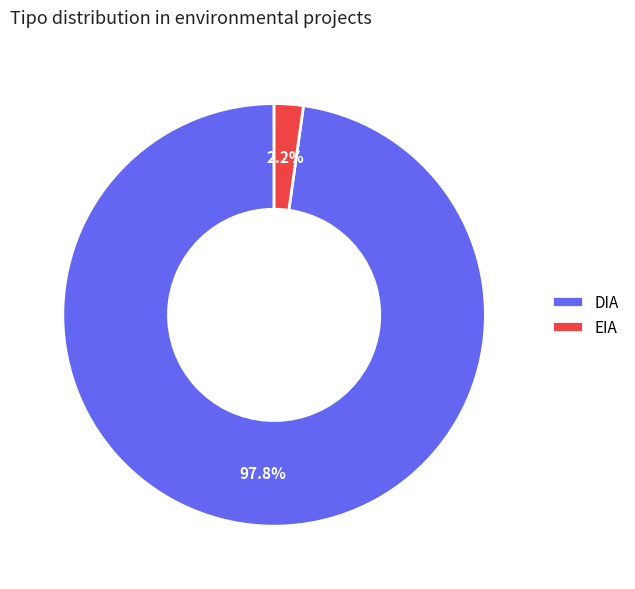

Is there any slice that represents more than half of the pie?

Yes